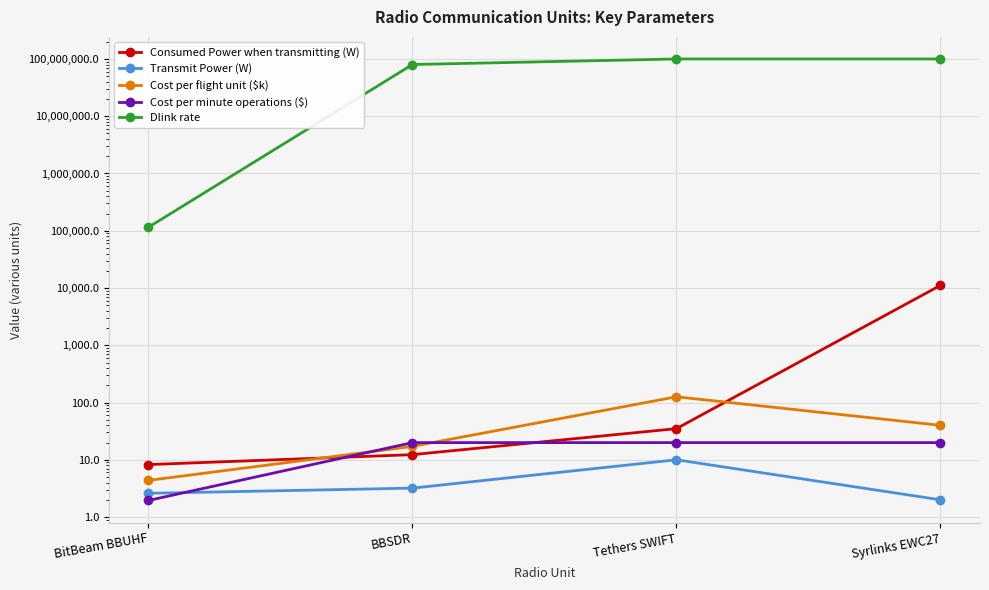

What is the label of the 4th point from the right?

BitBeam BBUHF